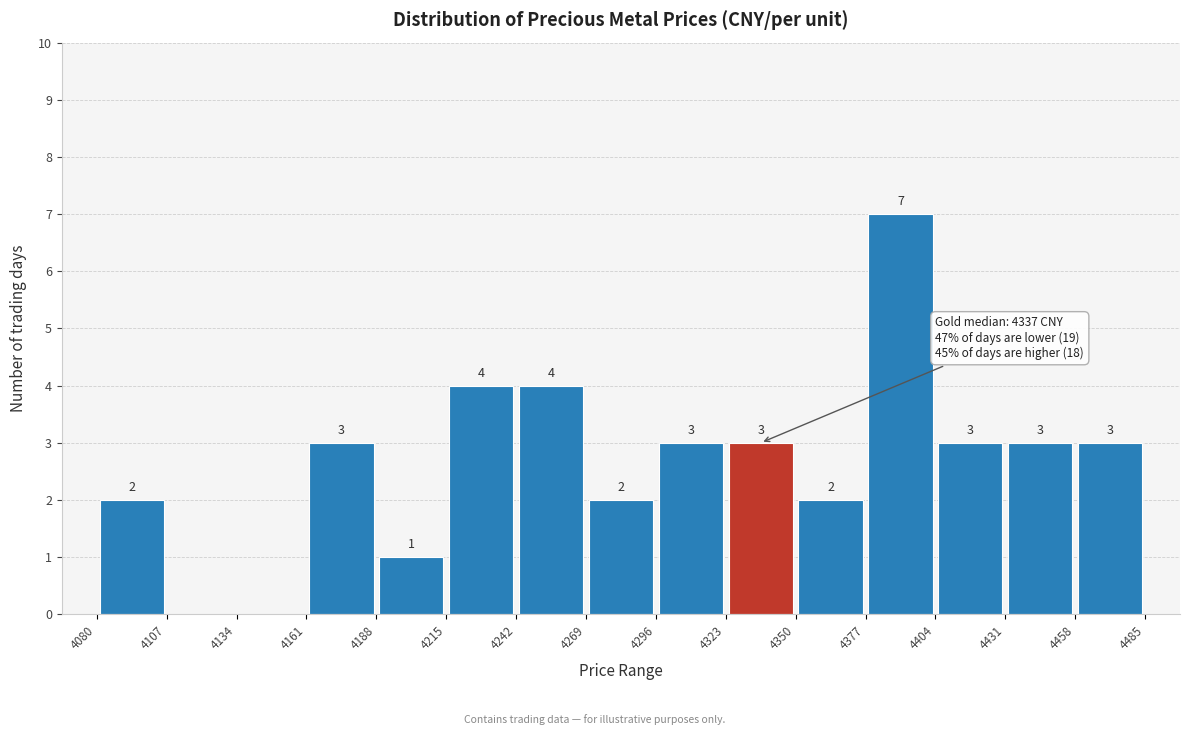

Which range on the x-axis has the tallest bar?

4377 to 4404